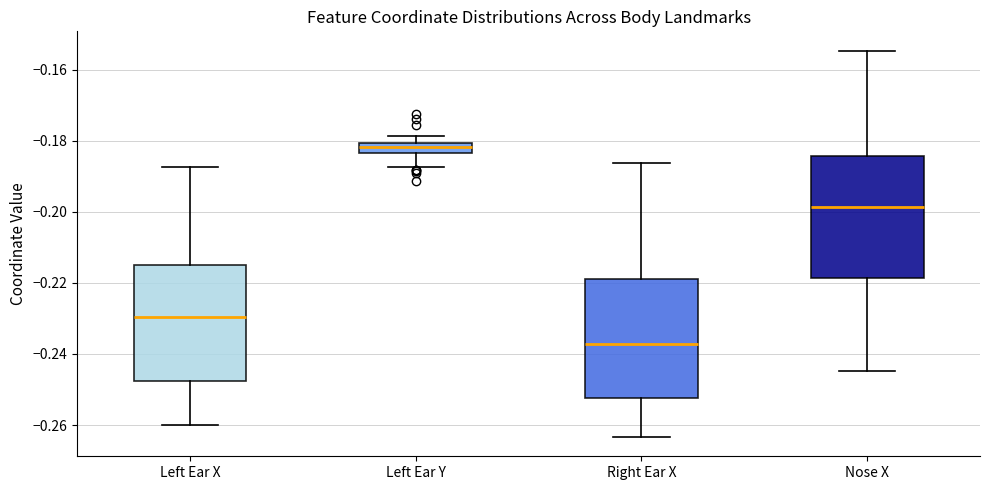

Which box has the highest median line?

Left Ear Y